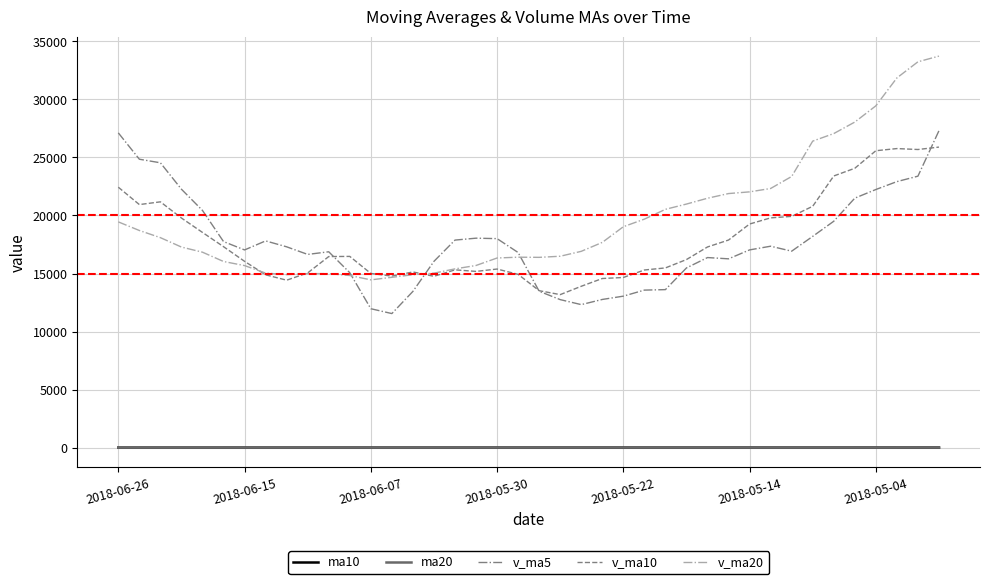

Which series has the largest total across all categories?

v_ma20